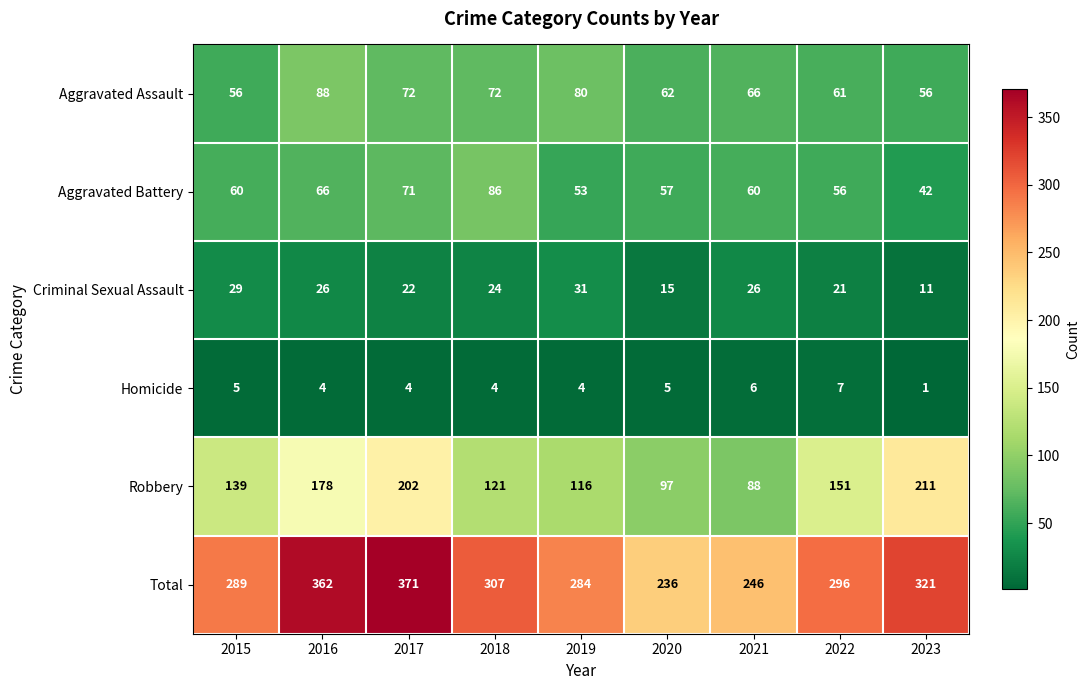

What is the maximum value shown in the chart?

371